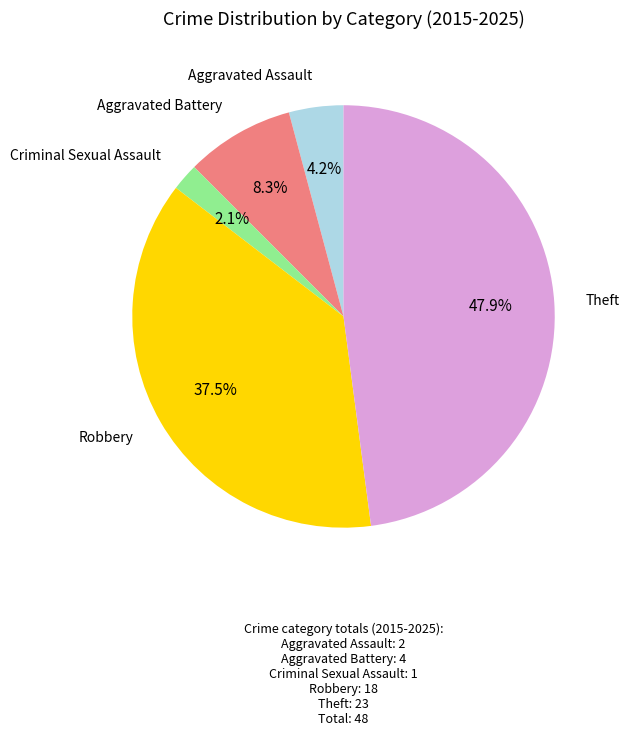

What is the ratio of the value at Criminal Sexual Assault to the value at Aggravated Assault?

0.5